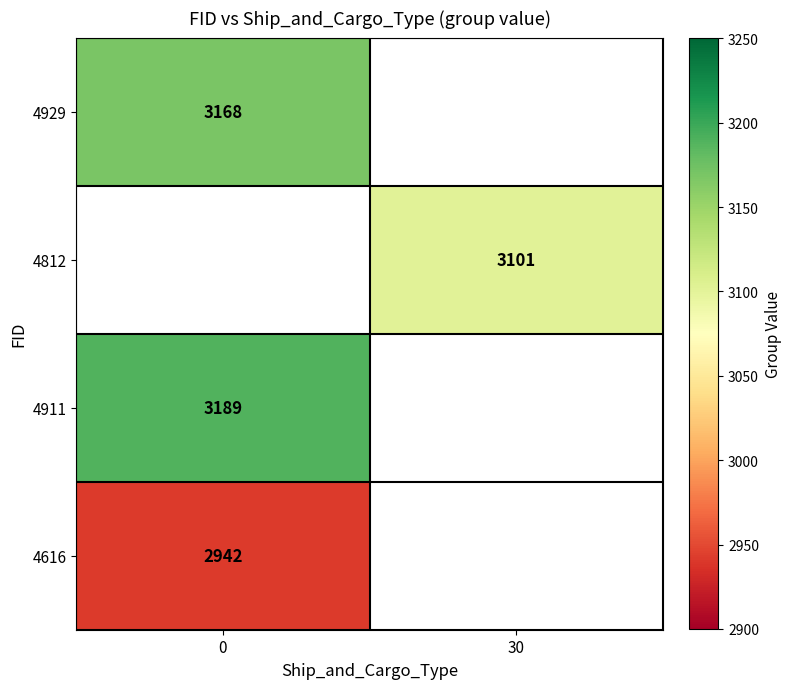

What is the smallest value displayed?

2942.0